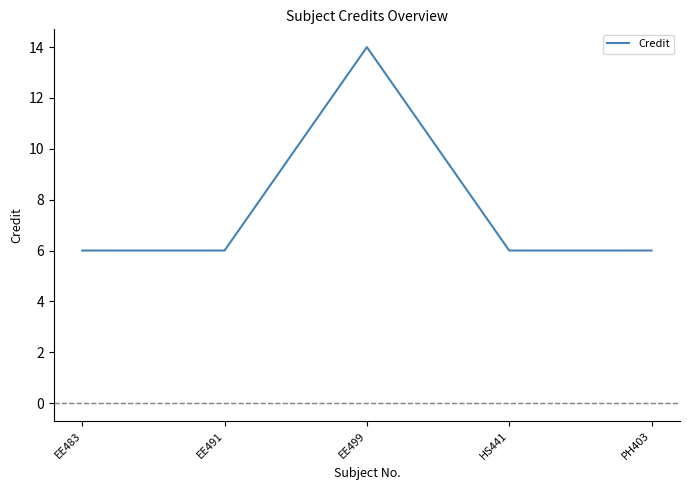

Reading right to left, what are all the values shown in this chart?

PH403=6	HS441=6	EE499=14	EE491=6	EE483=6